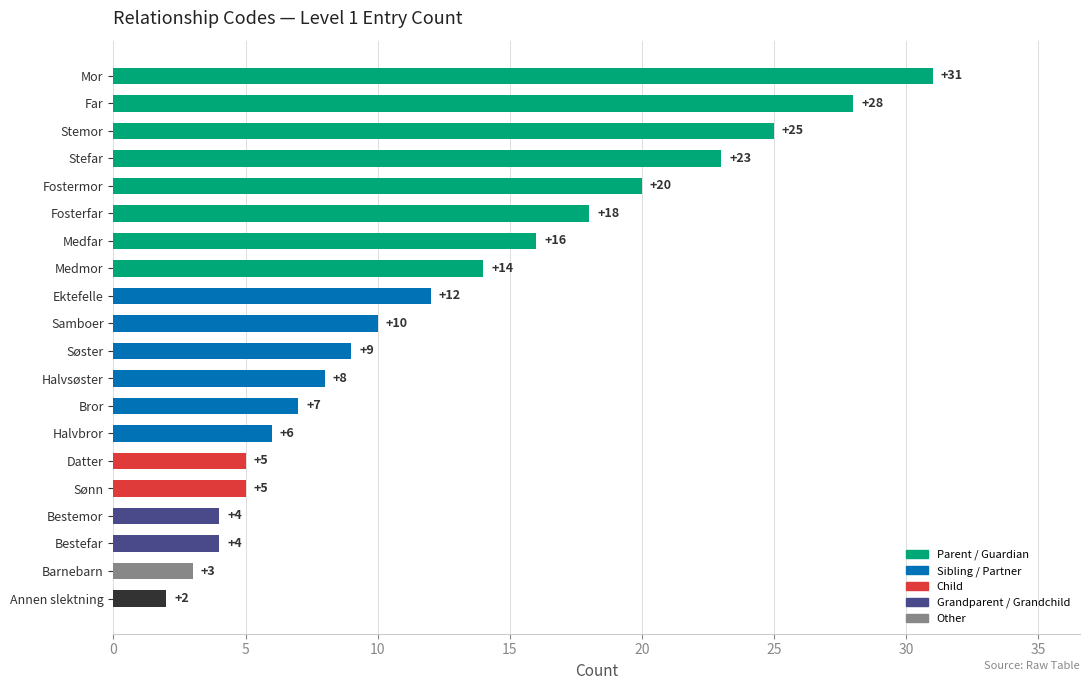

Between Halvsøster and Datter, which is larger?

Halvsøster